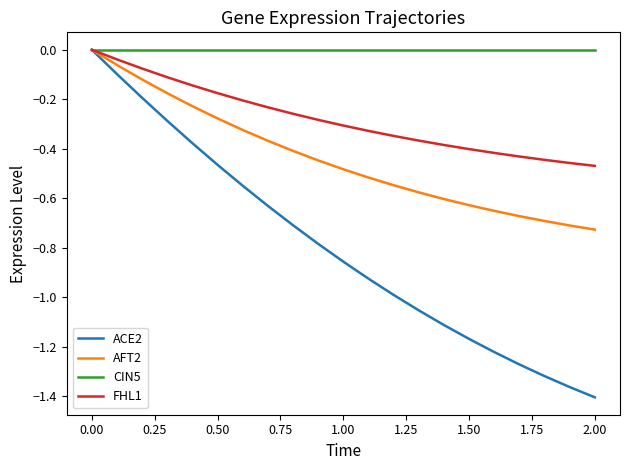

Which series has the largest range (max minus min)?

ACE2